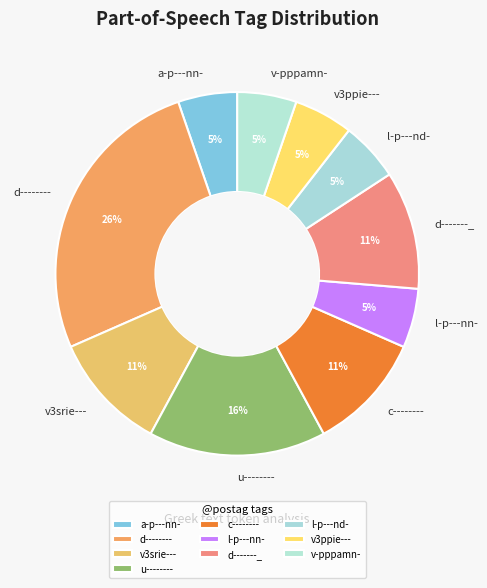

What is the largest slice in the pie chart?

d--------